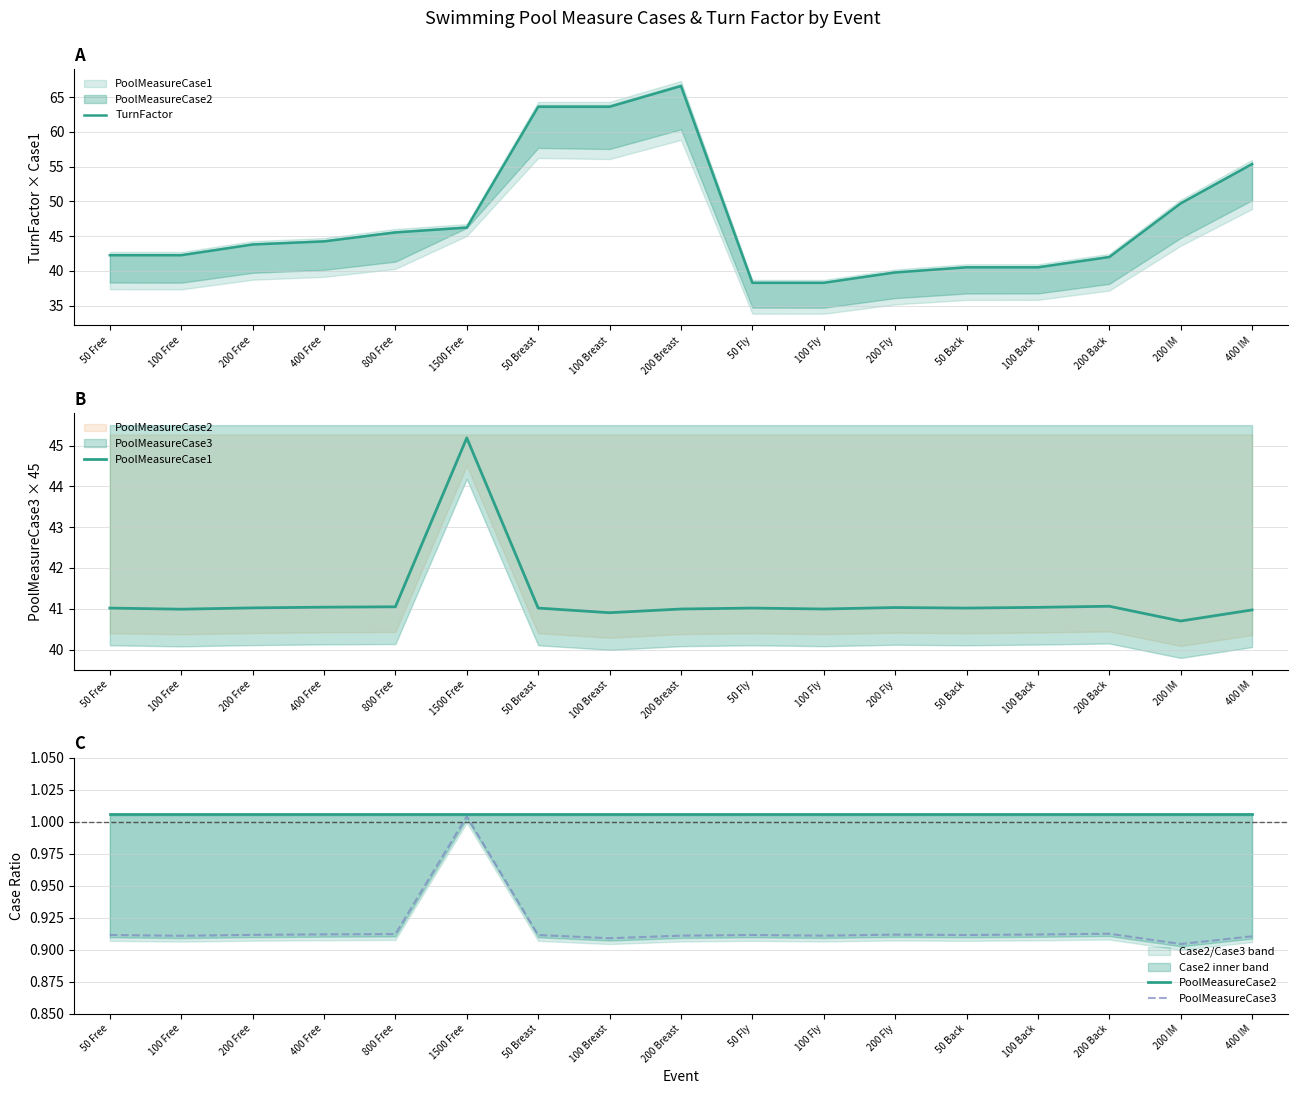

What is the value of the PoolMeasureCase1 point at the 16th from the left?

40.7